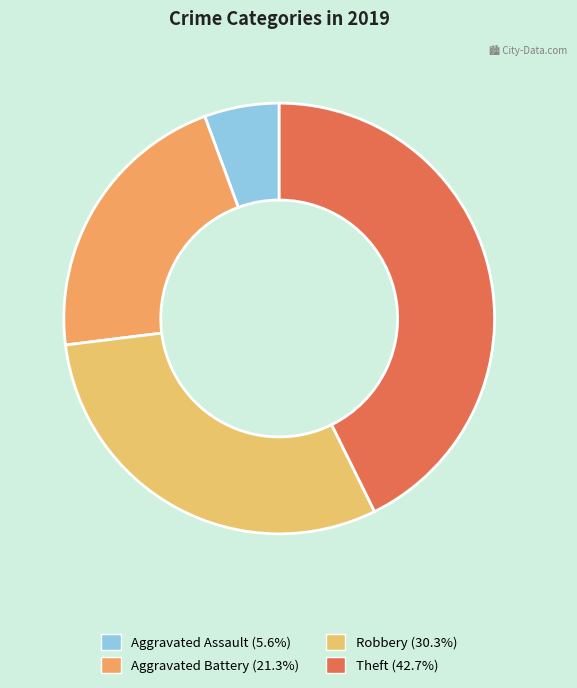

What percentage is the Theft slice, to the nearest percent?

43%